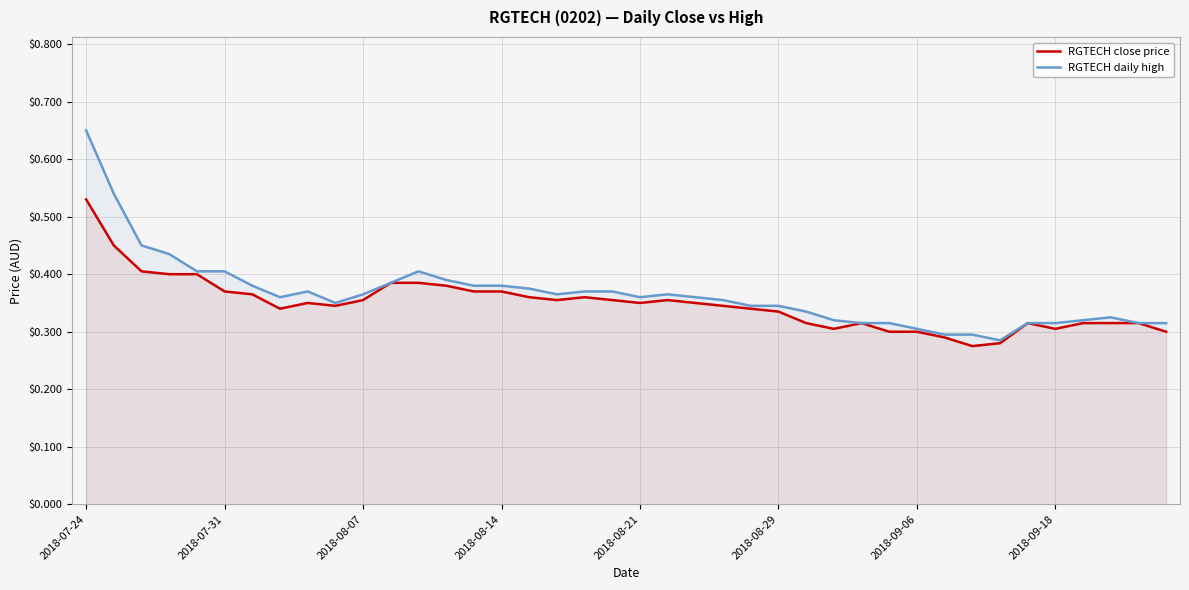

What is the smallest value displayed?

0.3